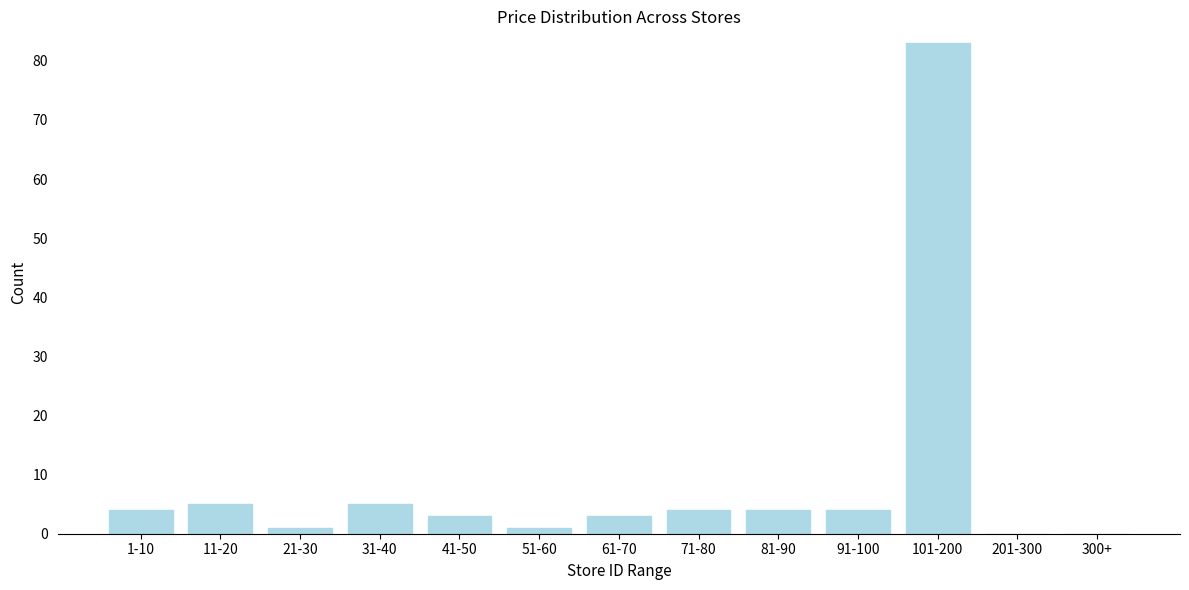

Reading left to right, what are all the values shown in this chart?

1-10=4	11-20=5	21-30=1	31-40=5	41-50=3	51-60=1	61-70=3	71-80=4	81-90=4	91-100=4	101-200=83	201-300=0	300+=0